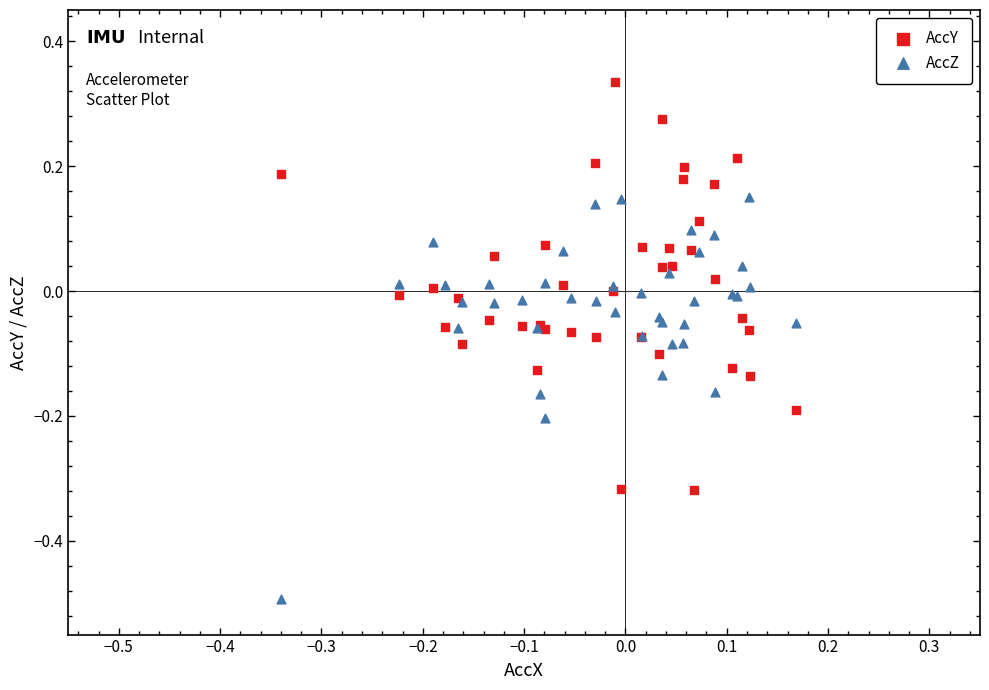

Which series contains the highest Y value?

AccY